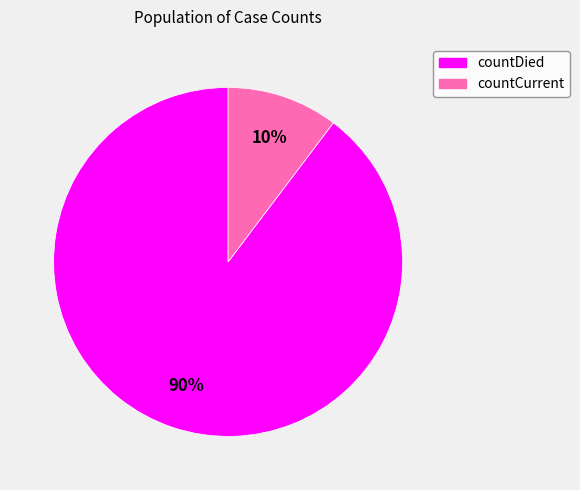

Which category has the biggest portion of the pie?

countDied